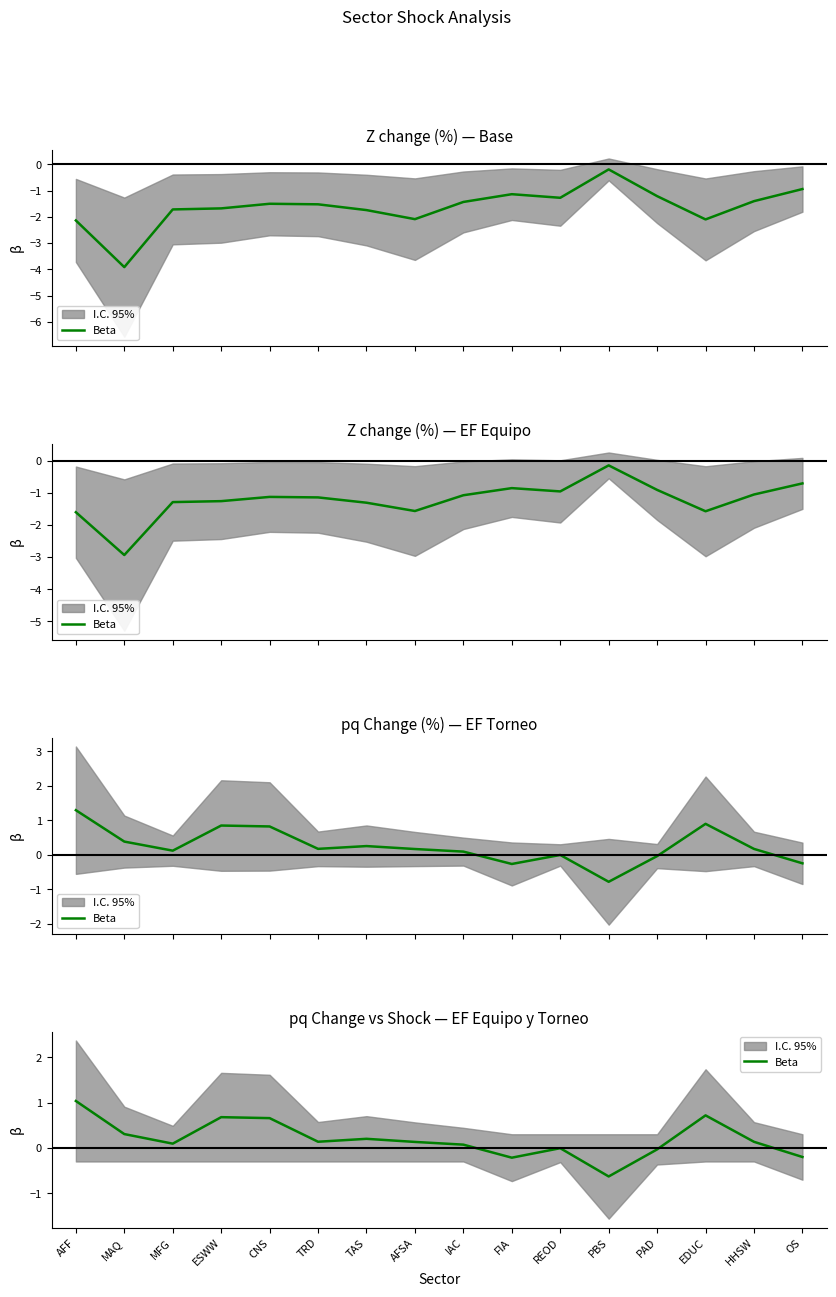

List the labels in order of value, smallest first.

PBS, FIA, OS, PAD, REOD, IAC, MFG, AFSA, HHSW, TRD, TAS, MAQ, CNS, ESWW, EDUC, AFF